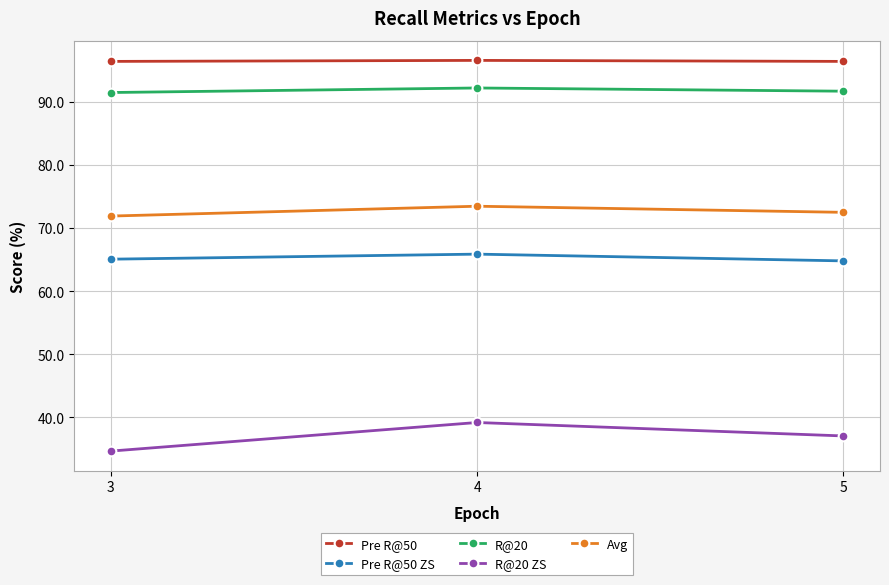

What are all the series names shown in the legend?

Pre R@50, Pre R@50 ZS, R@20, R@20 ZS, Avg